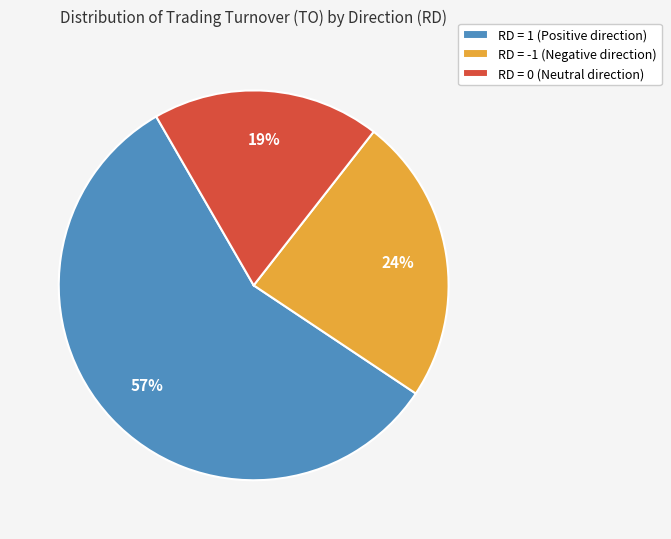

To the nearest percent, what portion does RD = 0 (Neutral direction) represent?

19%